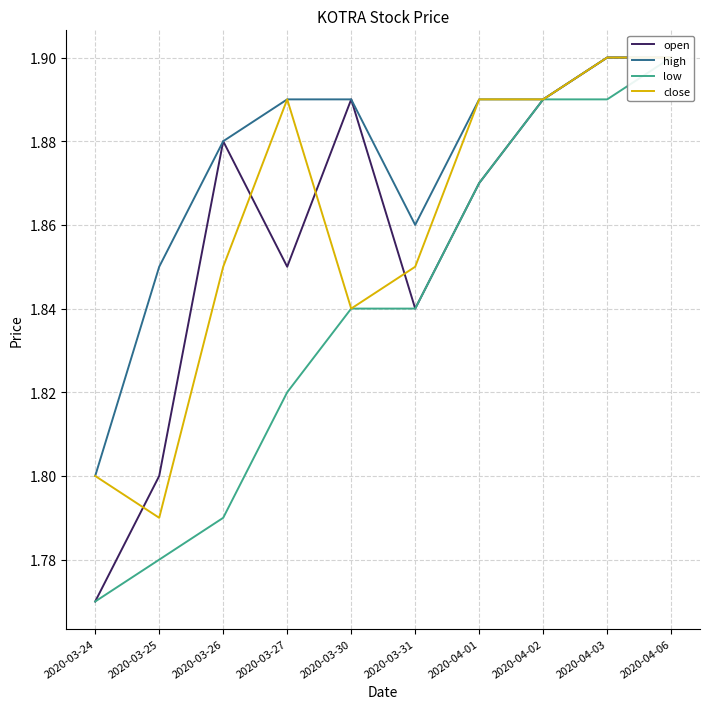

What is the maximum value for open?

1.9